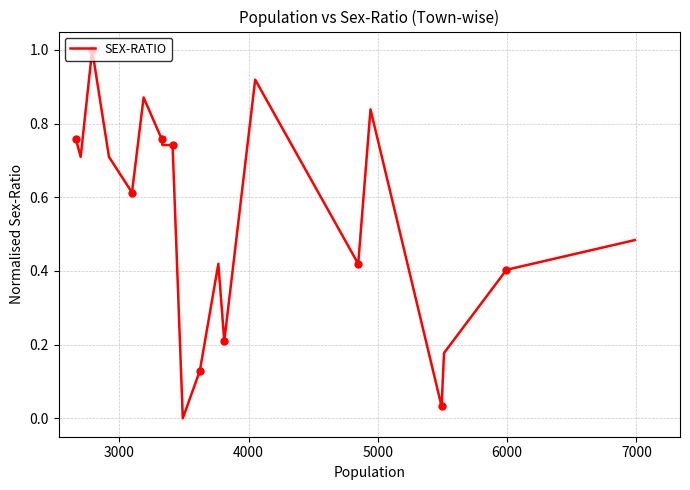

How many data points are above 0?

19